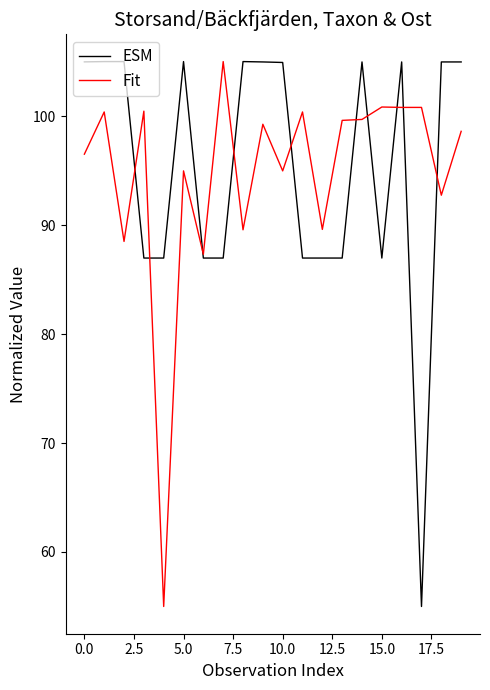

What is the maximum value for ESM?

105.0